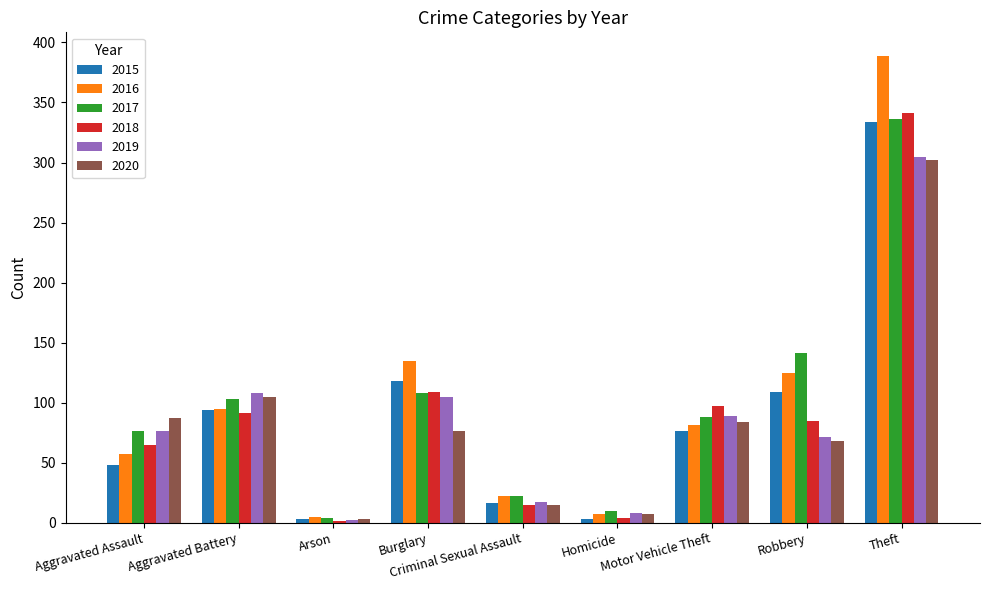

What is the average value of the 2016 series?

102